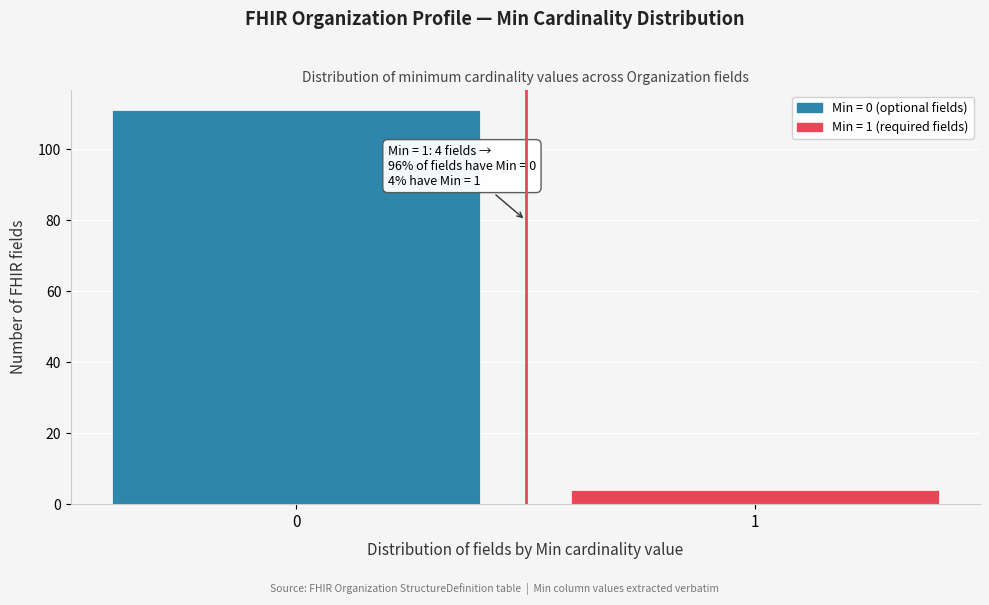

Reading left to right, what are all the values shown in this chart?

111	4